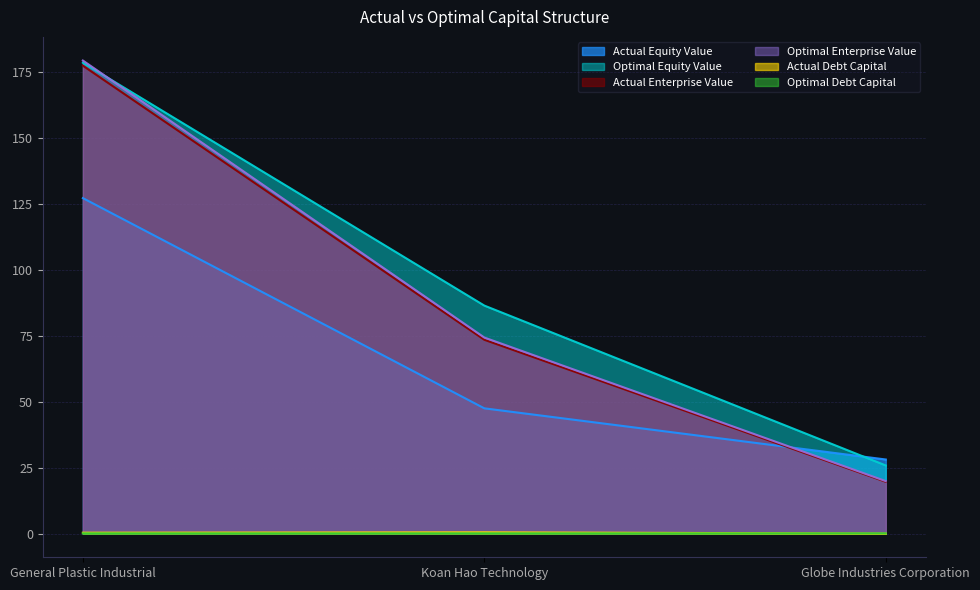

What are all the series names shown in the legend?

Actual Equity Value, Optimal Equity Value, Actual Enterprise Value, Optimal Enterprise Value, Actual Debt Capital, Optimal Debt Capital